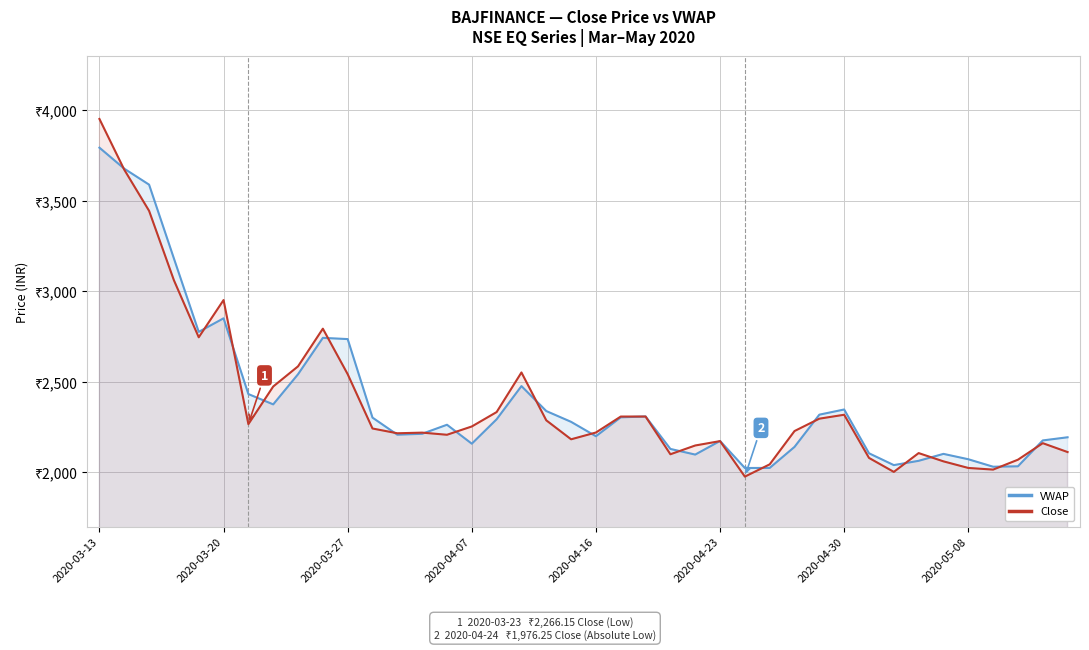

Is it true that VWAP equals 616.4 at 17?

False